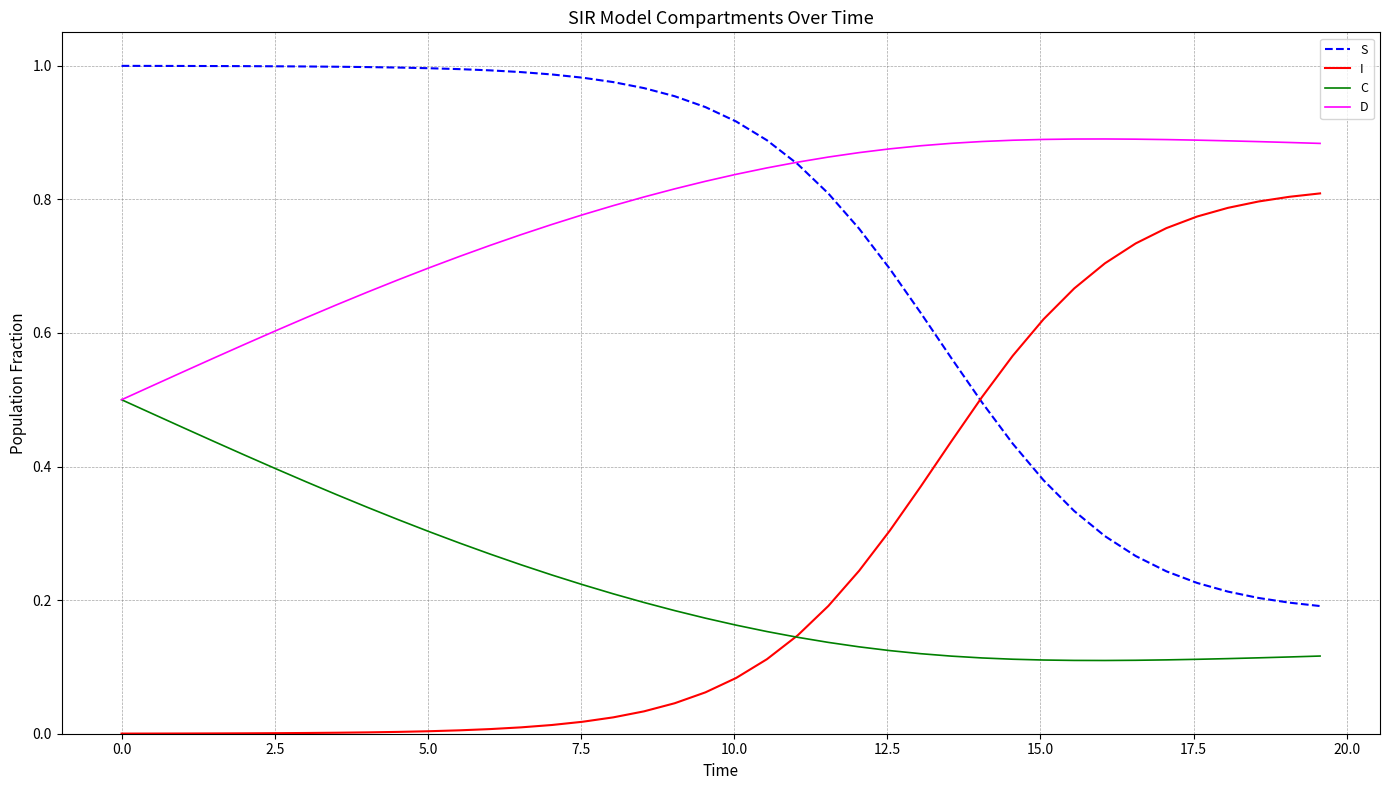

True or false: I and D cross at least once.

False